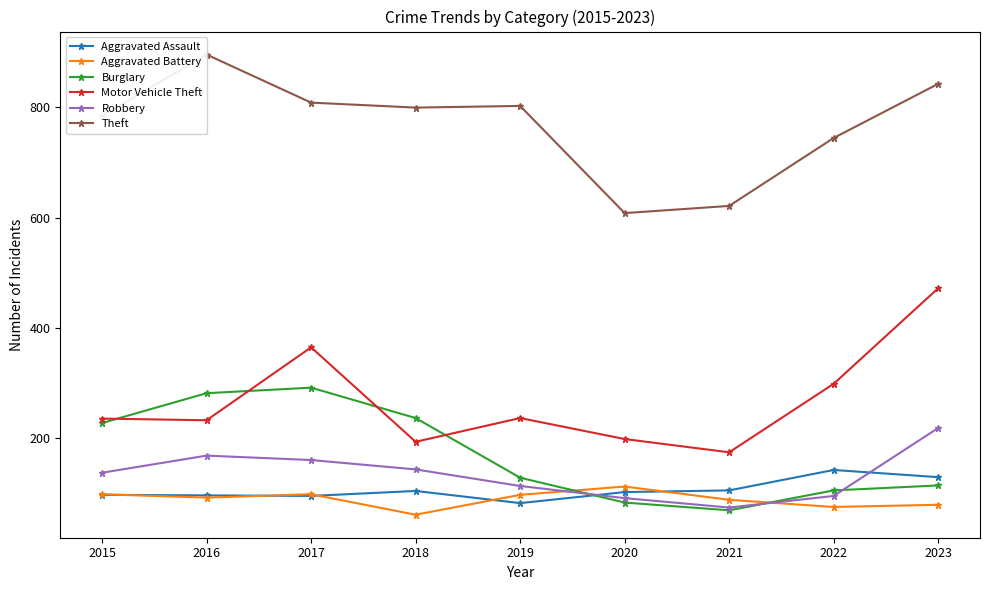

Between 2021 and 2018, which is larger?

2021